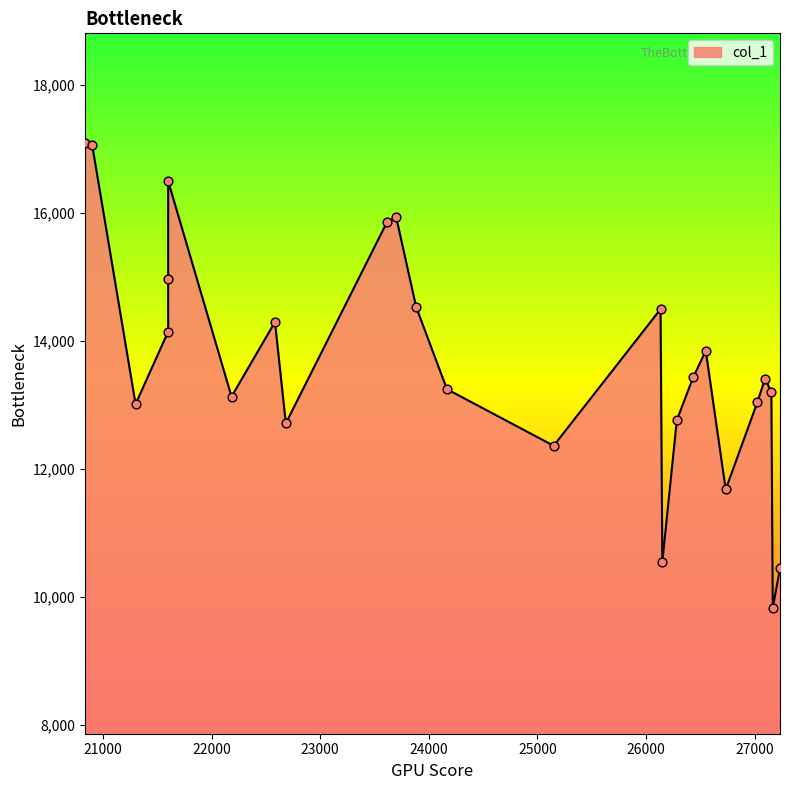

Between 27026.1111 and 26550, which is larger?

26550